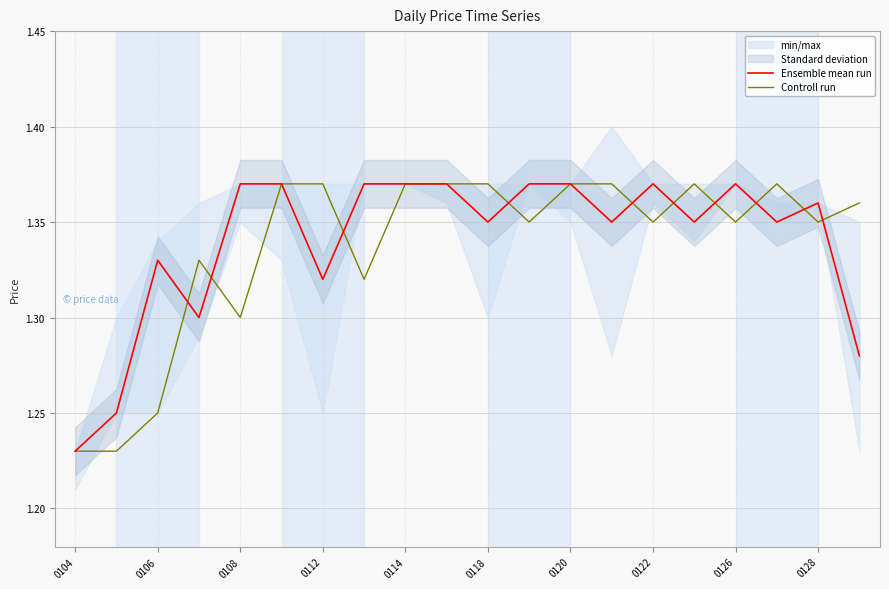

Where is Ensemble mean run nearest to the value 1?

0104